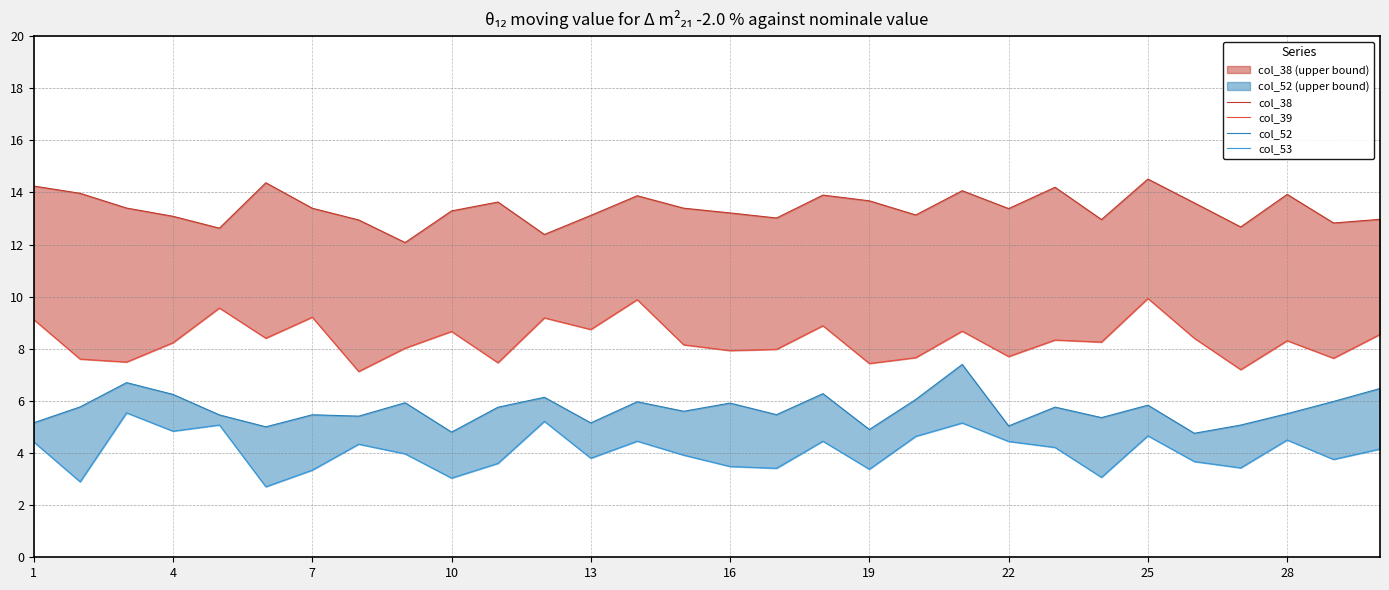

How many data points in col_53 are less than 4?

15